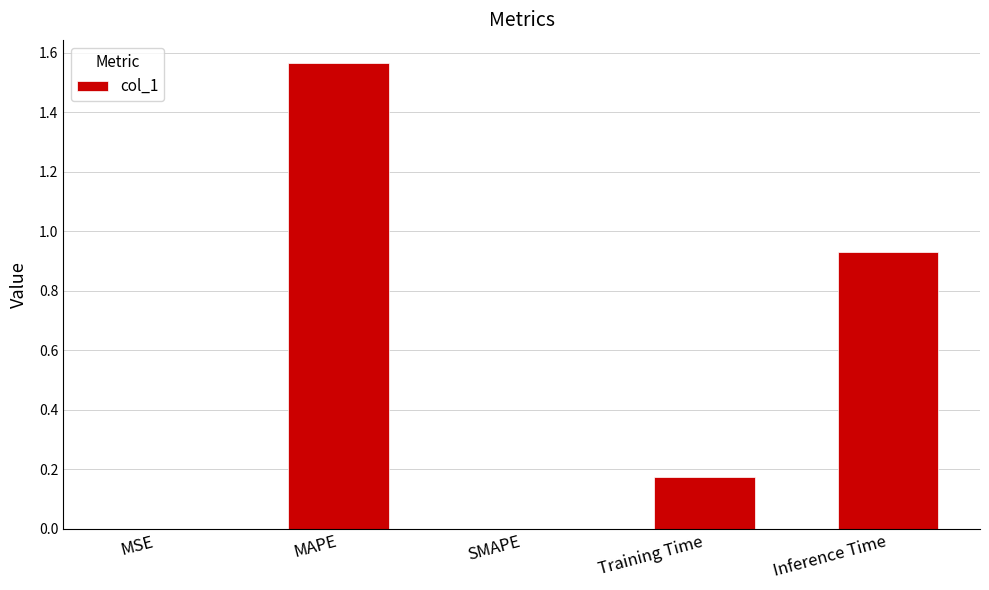

Which label corresponds to the largest value in the chart?

MAPE